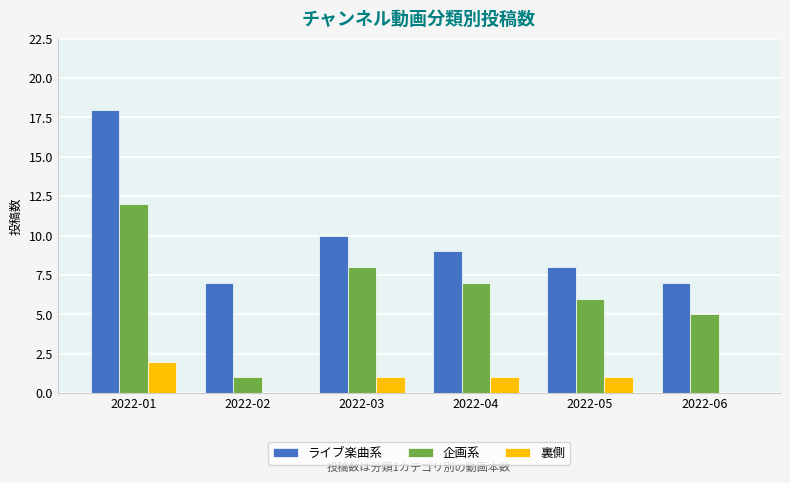

At which category is the sum across all series the highest?

2022-01